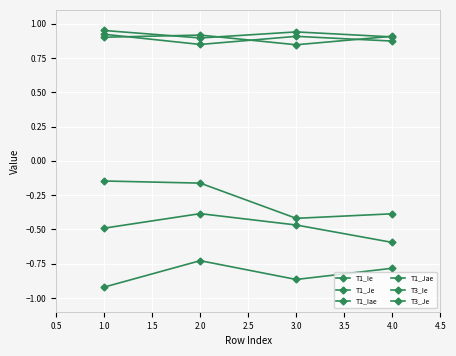

Which has a higher value, 2.0 or 4.0?

2.0